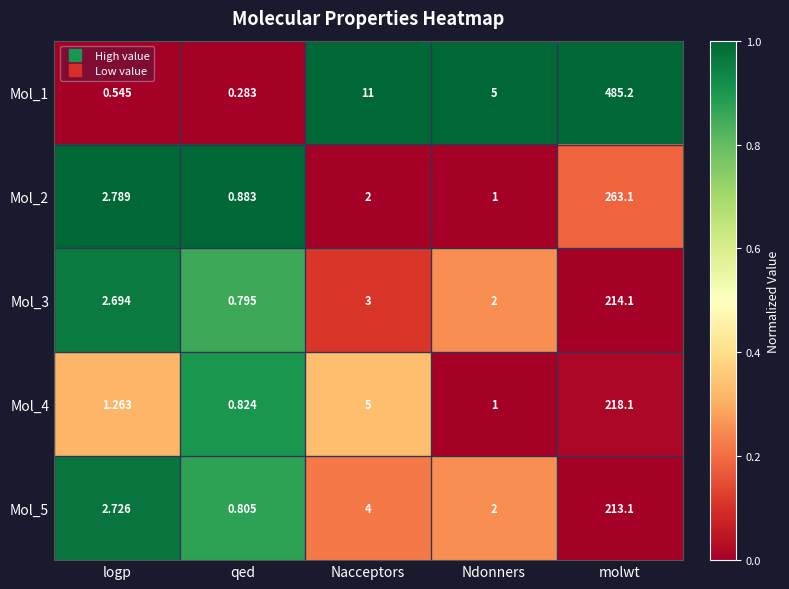

Rank the categories by Mol_1 value from lowest to highest.

qed, logp, Ndonners, Nacceptors, molwt